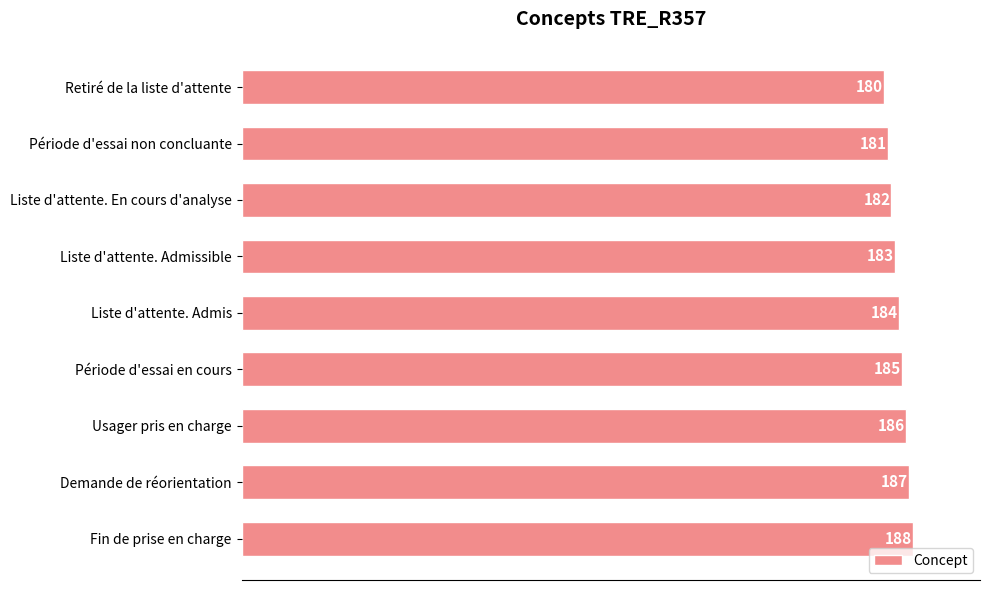

Which category has the highest value across all series?

Fin de prise en charge